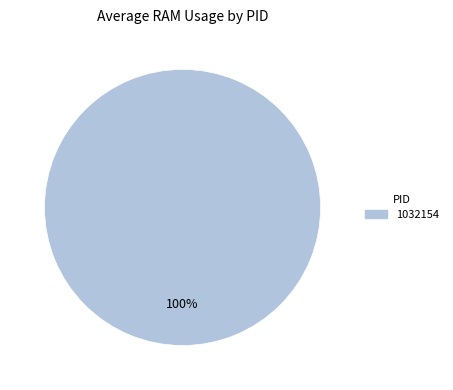

Is there any slice that represents more than half of the pie?

Yes